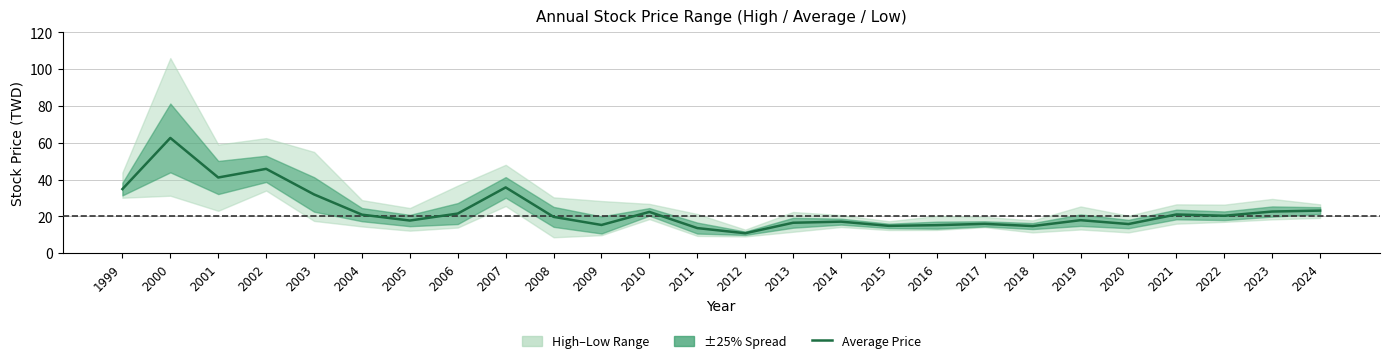

Reading right to left, transcribe all the data shown in this chart.

23.1	22.6	20.3	21.0	15.8	17.9	14.7	15.9	15.2	14.8	17.1	16.5	10.8	13.6	22.4	15.3	19.7	35.7	21.5	17.7	20.9	31.9	45.8	41.1	62.6	34.8